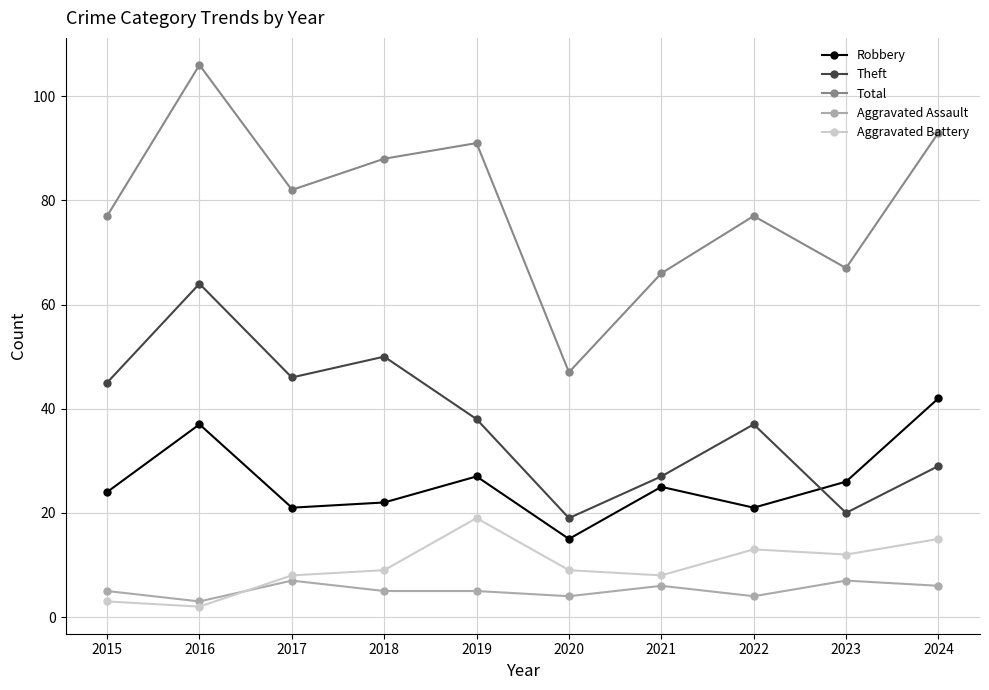

List the series in order of their peak value, highest first.

Total, Theft, Robbery, Aggravated Battery, Aggravated Assault